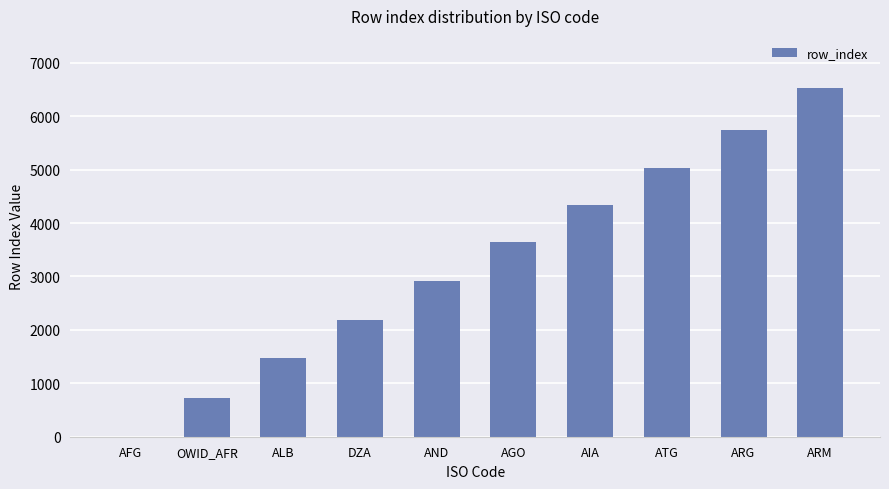

What is the ratio of the value at ATG to the value at ARG?

0.9